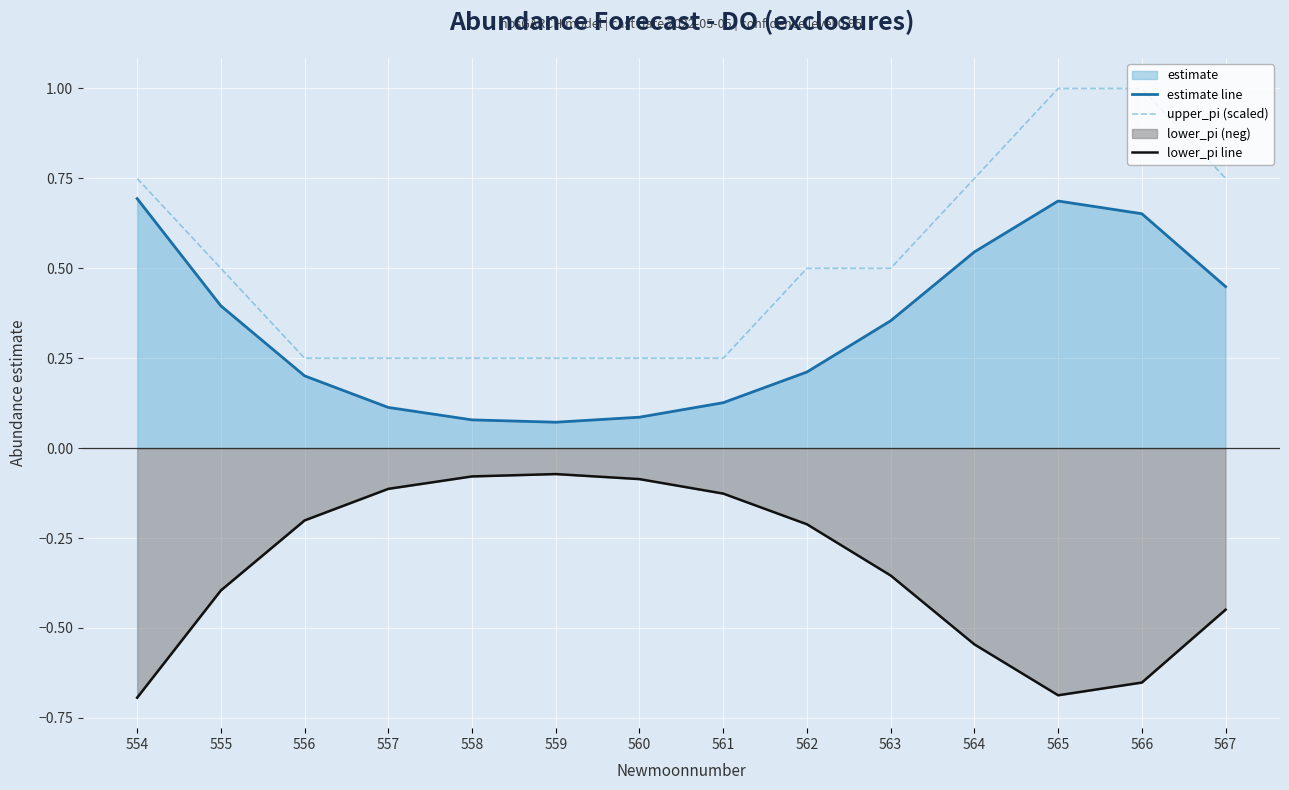

Which category has the highest value across all series?

565